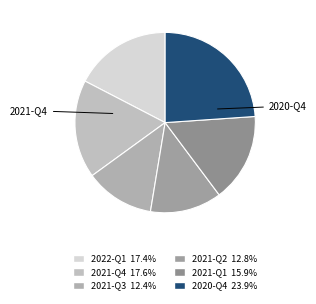

Rank the categories by value from highest to lowest.

2020-Q4, 2021-Q4, 2022-Q1, 2021-Q1, 2021-Q2, 2021-Q3